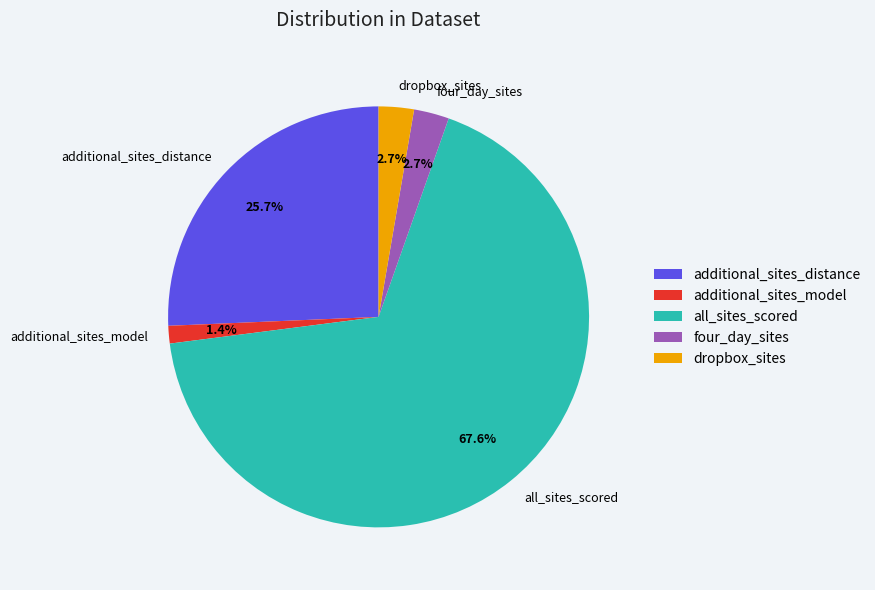

Combined, do additional_sites_model and dropbox_sites account for over 50%?

No